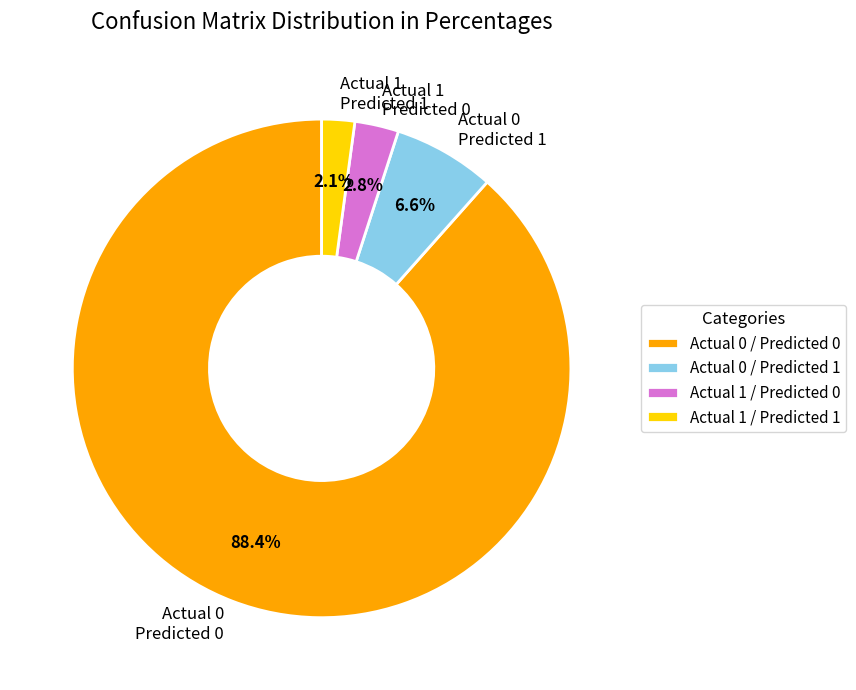

To the nearest percent, what portion does Actual 1 / Predicted 0 represent?

3%